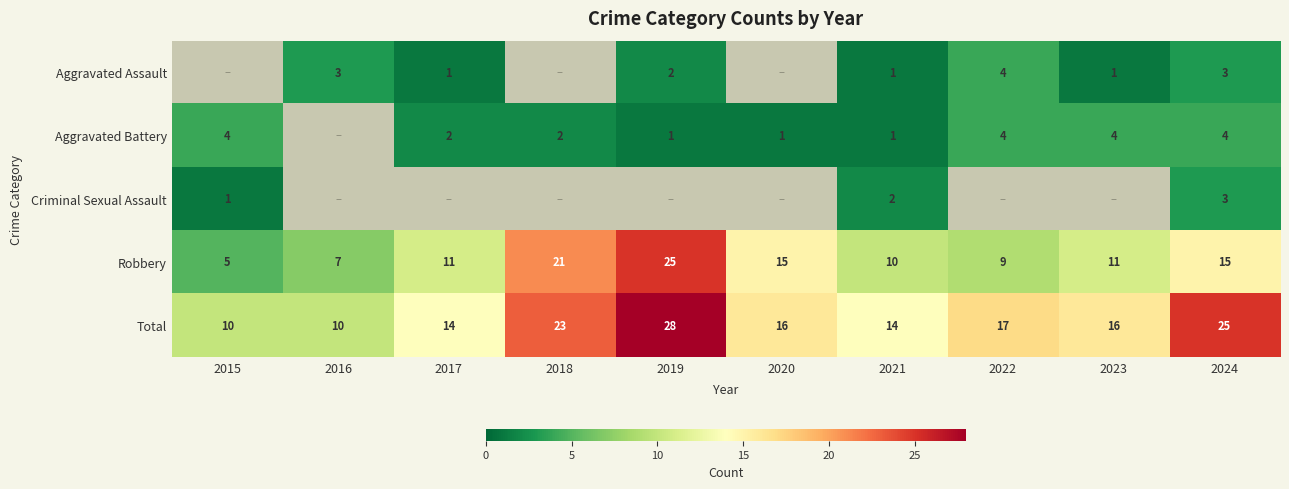

Is the value of Aggravated Battery at 2018 greater than the value of Total at 2023?

No